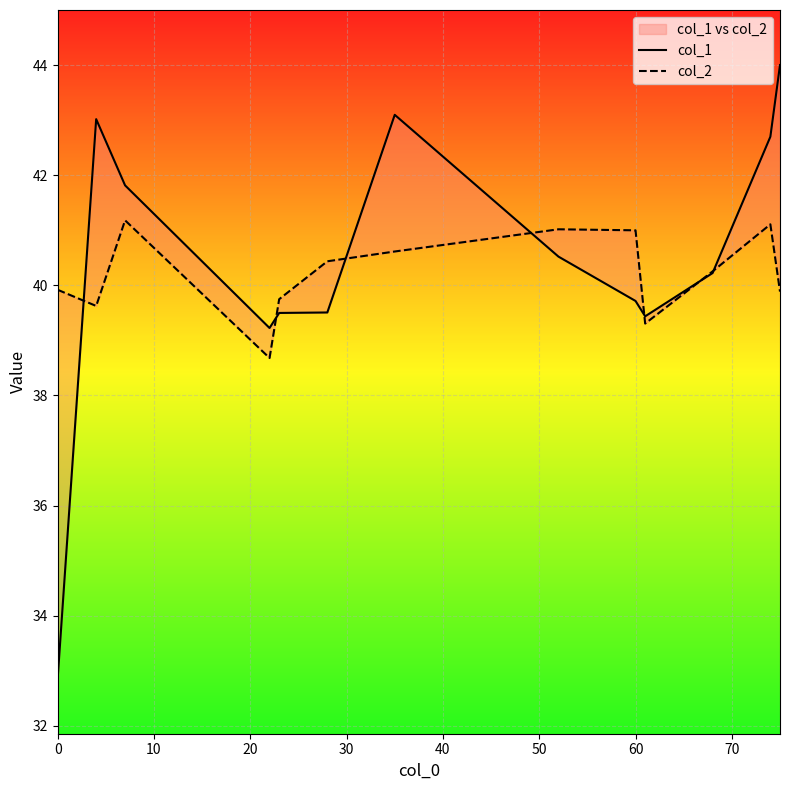

True or false: col_1 has more than 0 points higher than both neighbors.

True